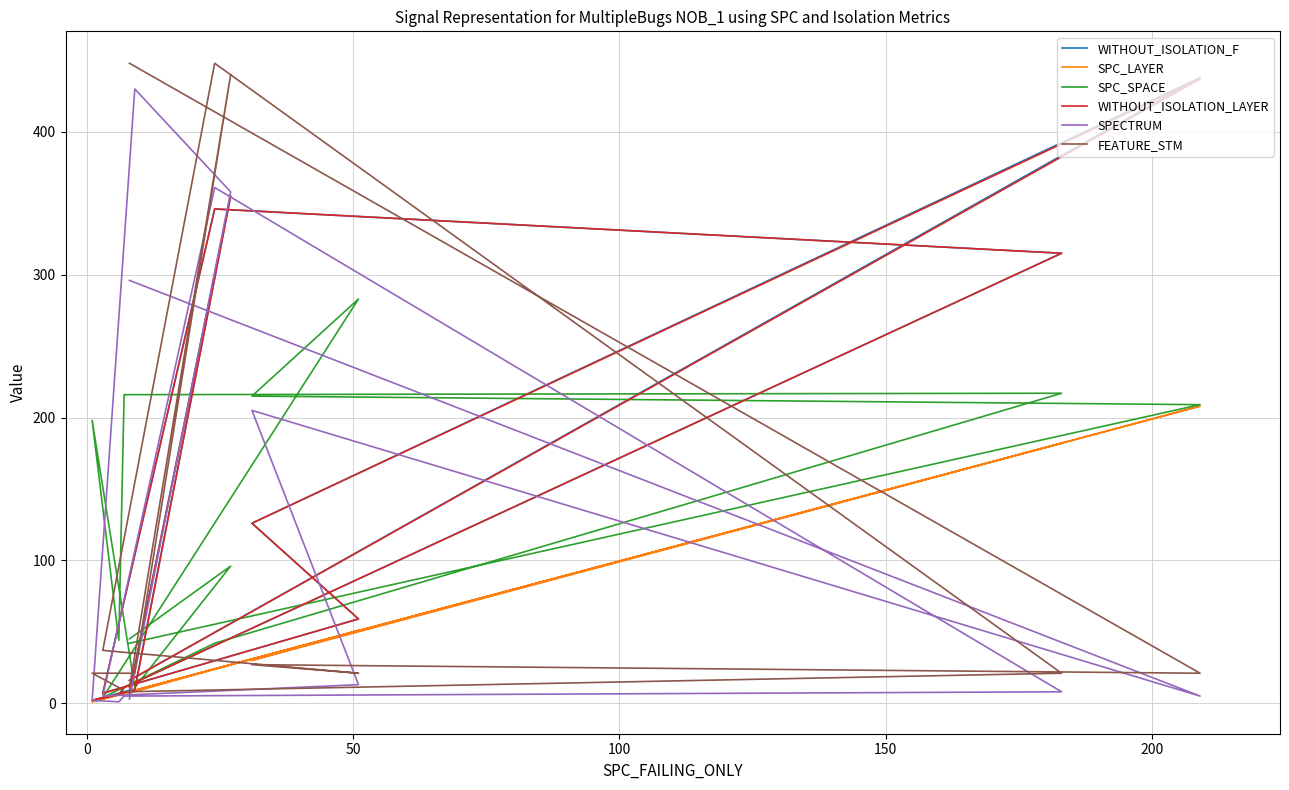

Reading left to right, transcribe all the data shown in this chart.

WITHOUT_ISOLATION_F: 16	438	126	59	7	346	315	11	6	2	10	355	8
SPC_LAYER: 8	208	30	51	3	24	182	7	6	1	9	27	7
SPC_SPACE: 42	209	215	283	4	42	217	216	44	198	11	96	45
WITHOUT_ISOLATION_LAYER: 16	437	126	59	7	346	315	11	6	2	9	355	7
SPECTRUM: 296	5	205	13	5	361	8	5	1	2	430	358	3
FEATURE_STM: 448	21	27	21	37	448	21	8	11	21	21	440	11